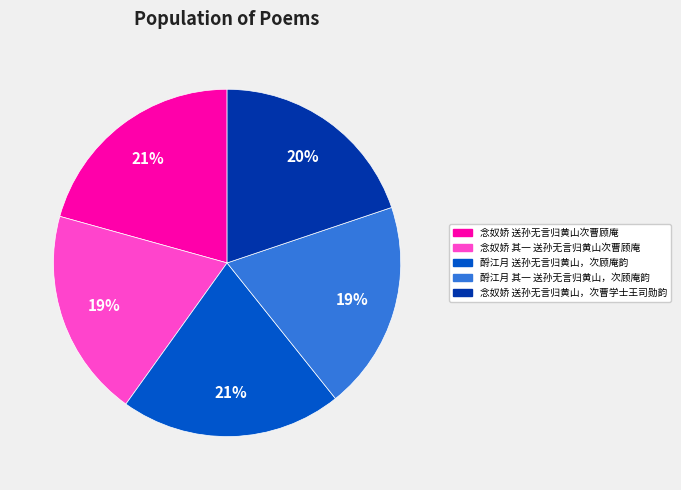

True or false: 酹江月 其一 送孙无言归黄山，次顾庵韵 accounts for 19% of the total.

True